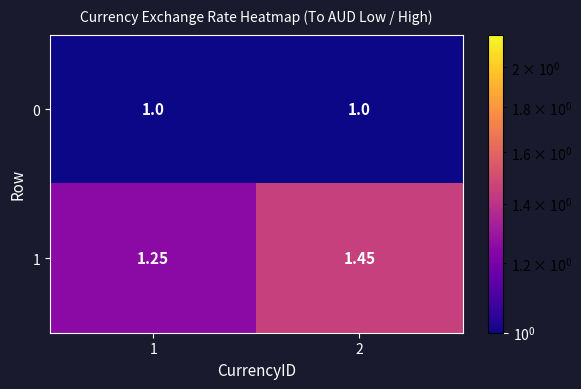

Rank the series at 1 from highest to lowest value.

1, 0